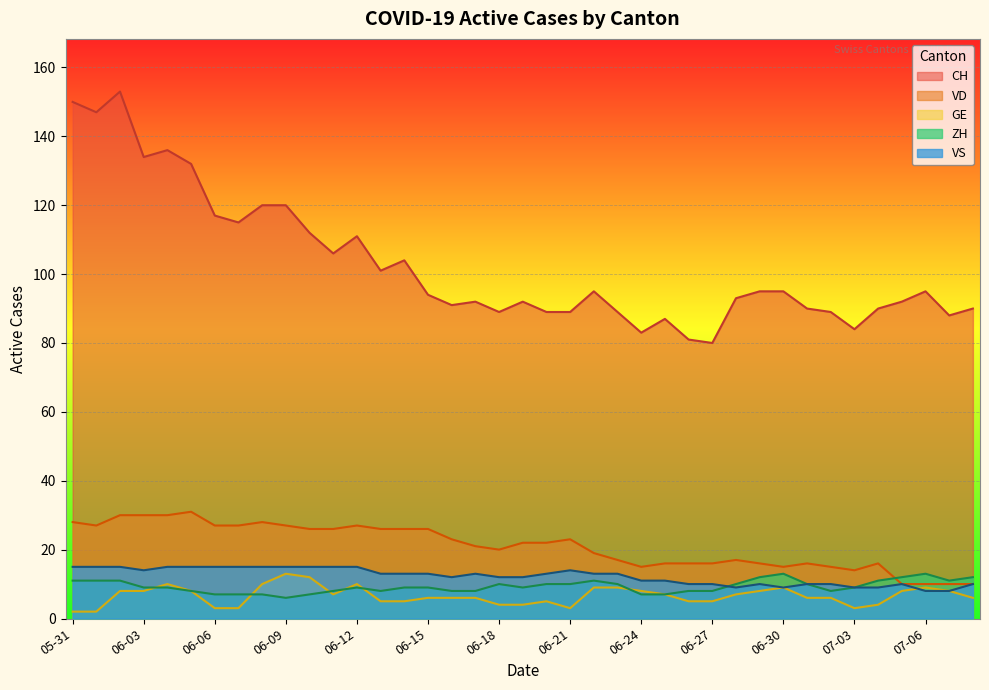

The GE series shows 2 at 2020-07-01. True or false?

False